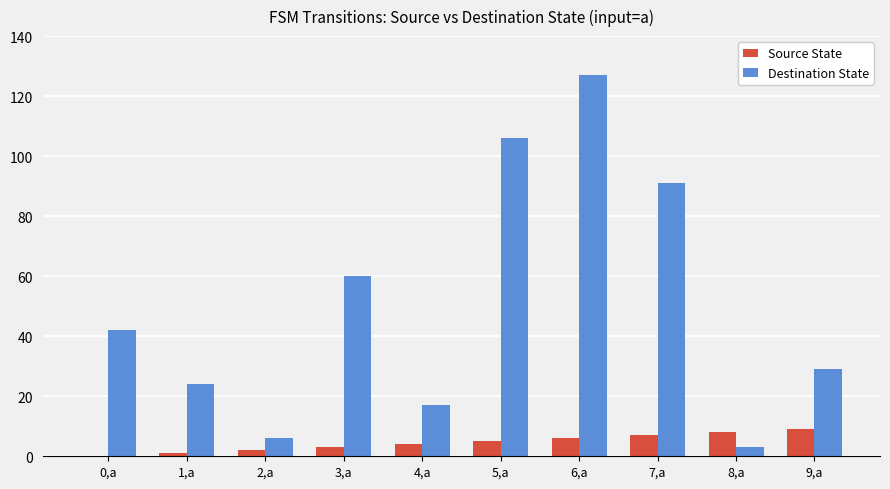

Reading left to right, extract all data points from this chart.

Source State: 0	1	2	3	4	5	6	7	8	9
Destination State: 42	24	6	60	17	106	127	91	3	29